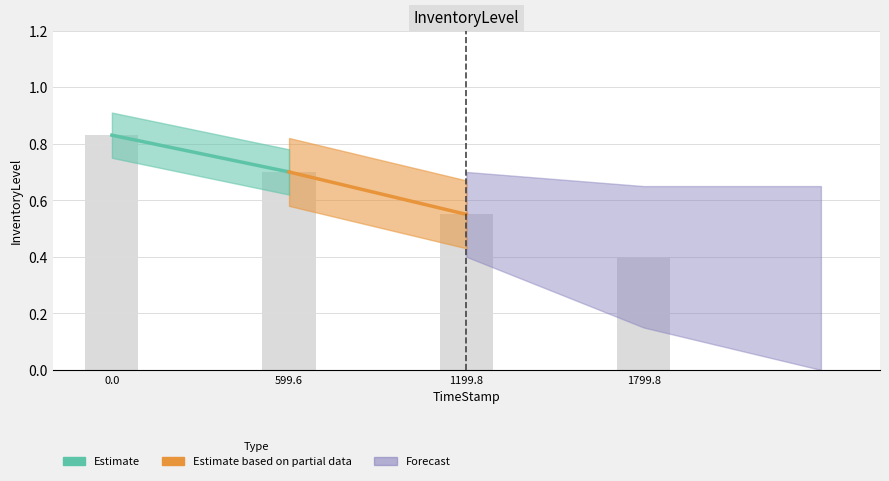

What is the change in value from 0.0 to 1799.8?

-0.4